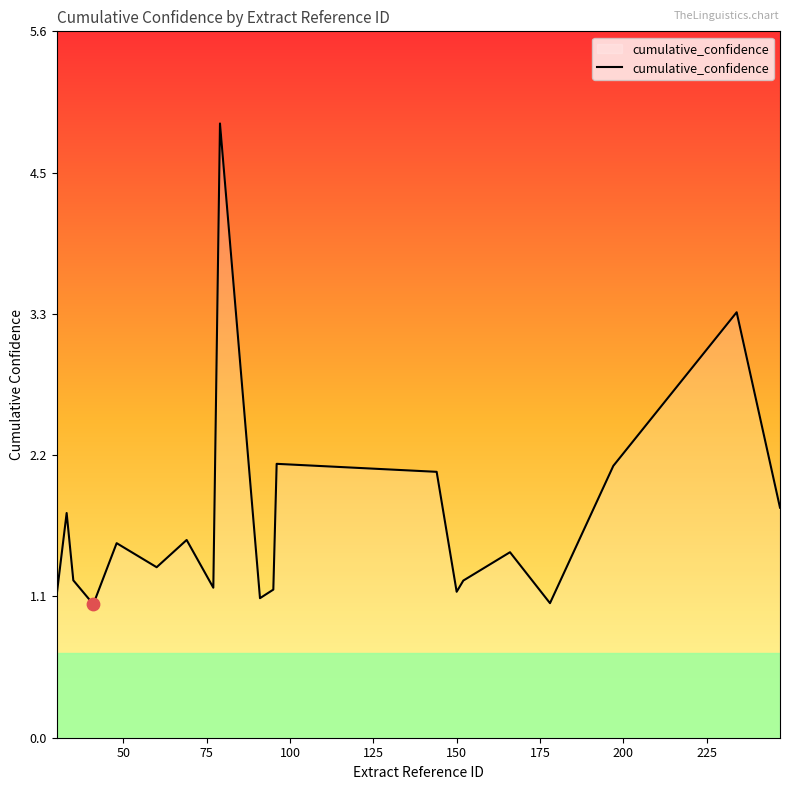

What is the minimum value shown in the chart?

1.1